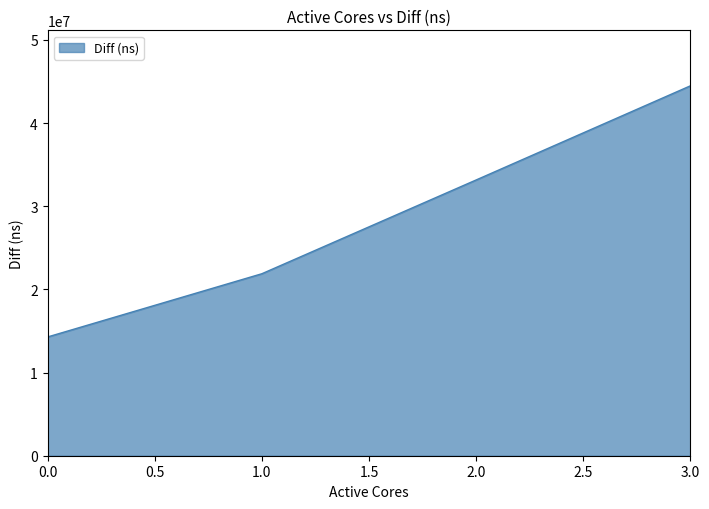

What is the average value?

28447605